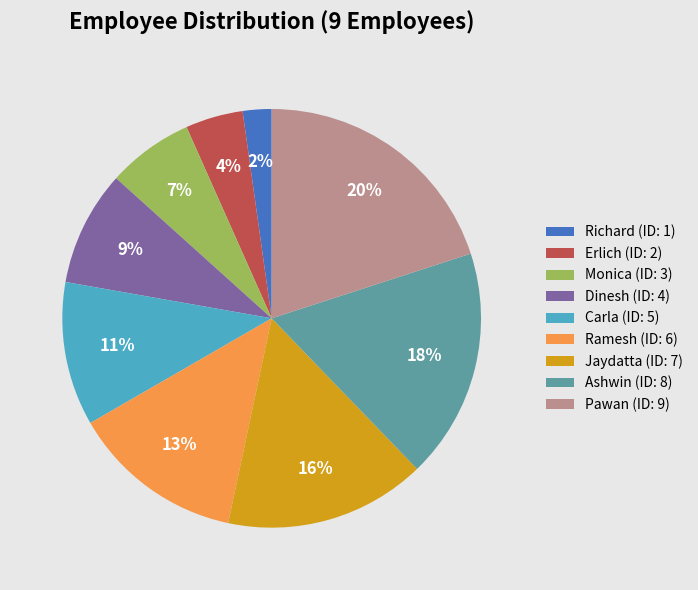

How many segments does this pie chart have?

9